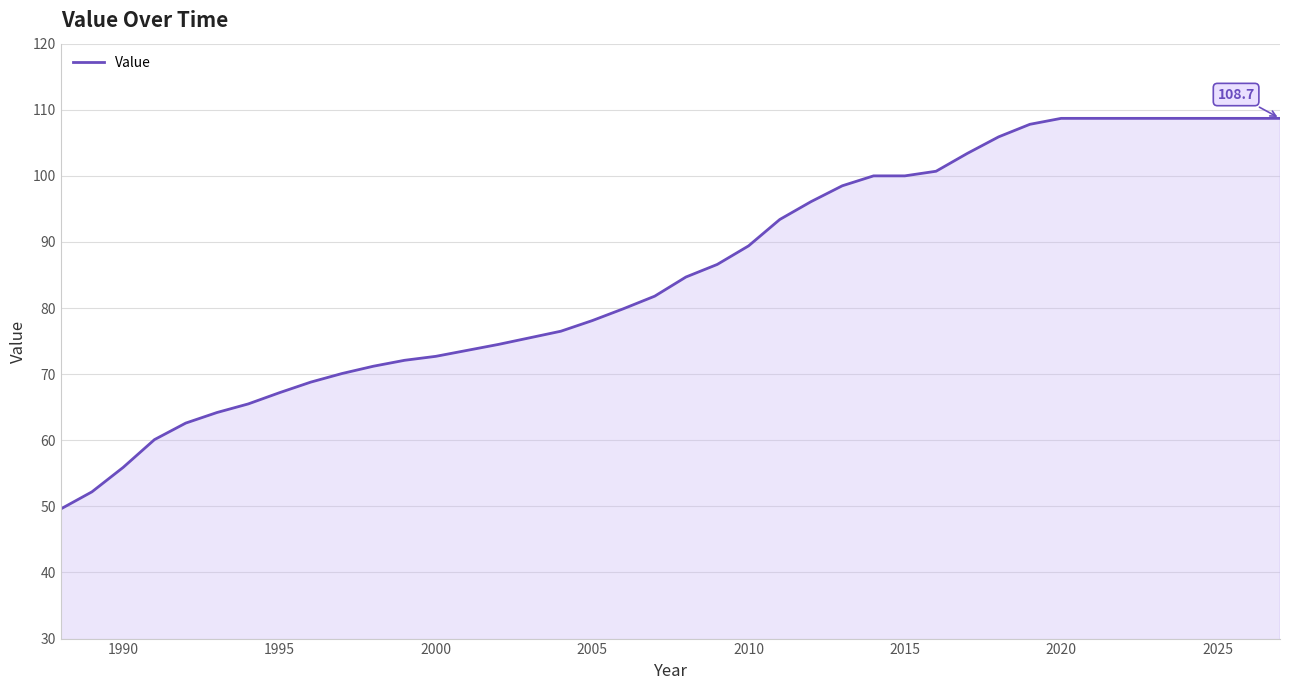

What is the smallest value displayed?

49.6